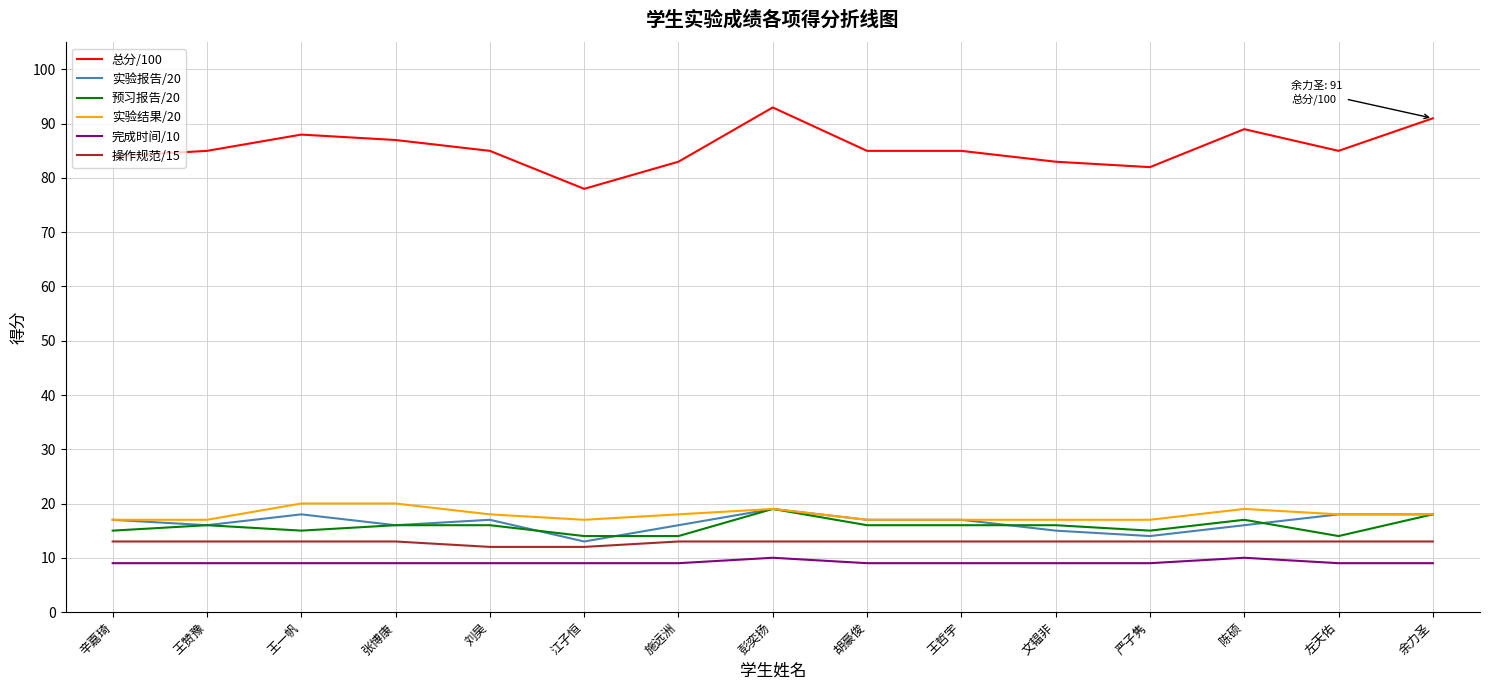

True or false: 实验报告/20 and 总分/100 intersect in this chart.

False